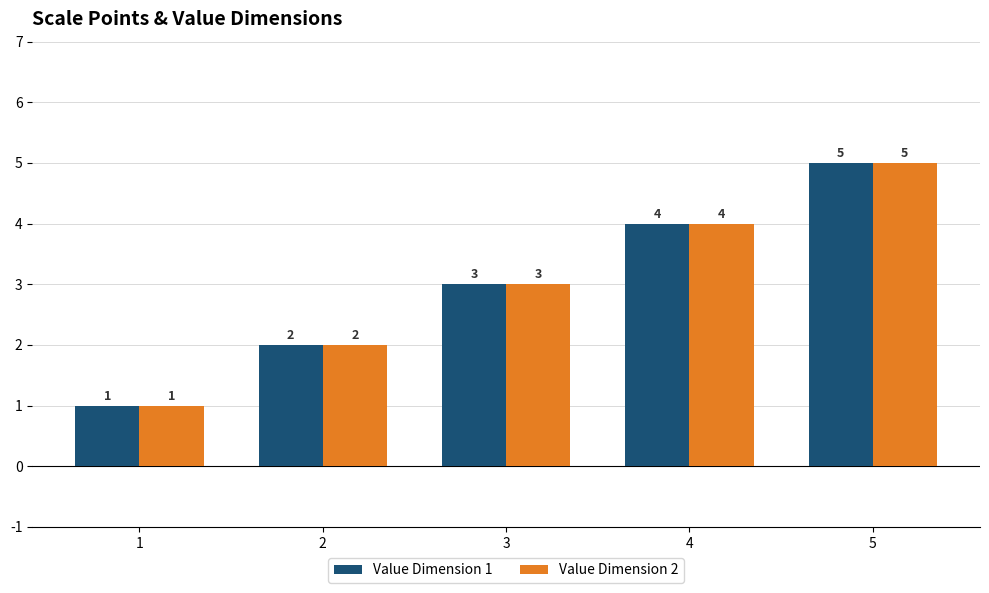

At which category is the sum across all series the highest?

5